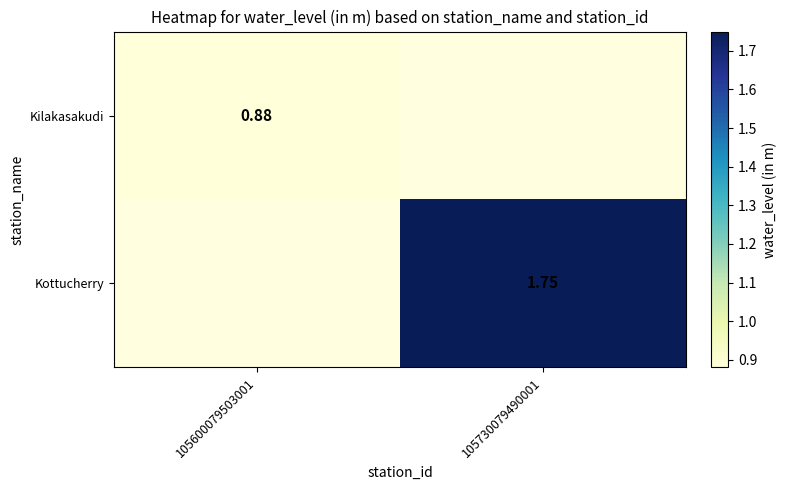

Is the value of Kilakasakudi at 105600079503001 greater than the value of Kottucherry at 105730079490001?

No